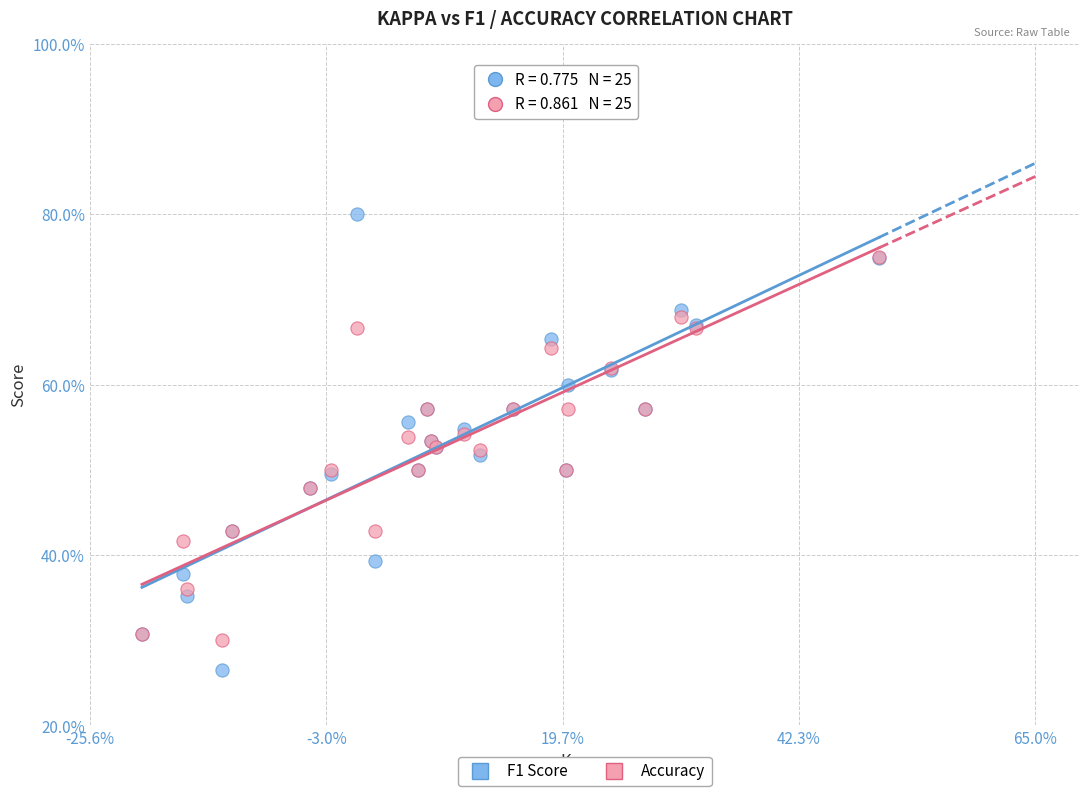

What are all the series names shown in the legend?

F1 Score, Accuracy